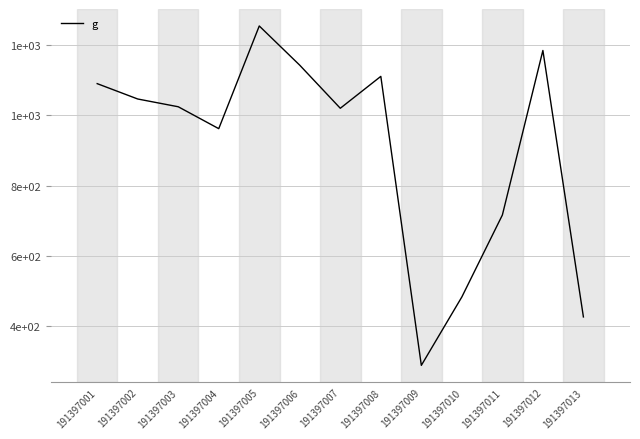

Which category has the highest value across all series?

191397005